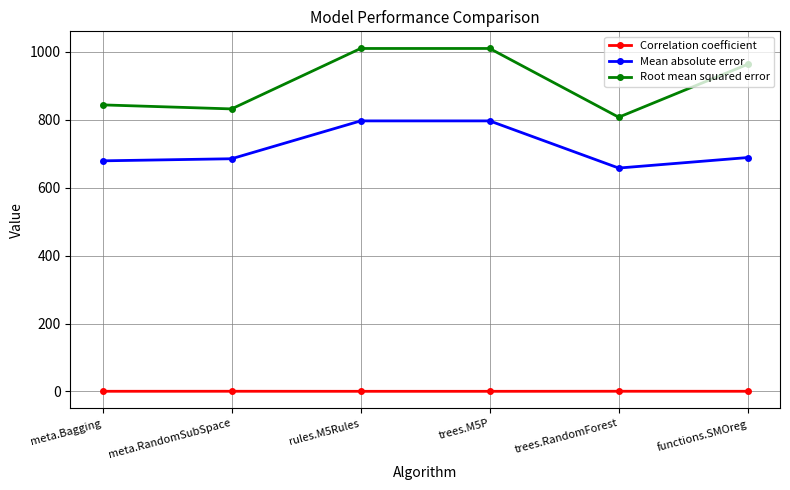

How many lines are shown in the chart?

3